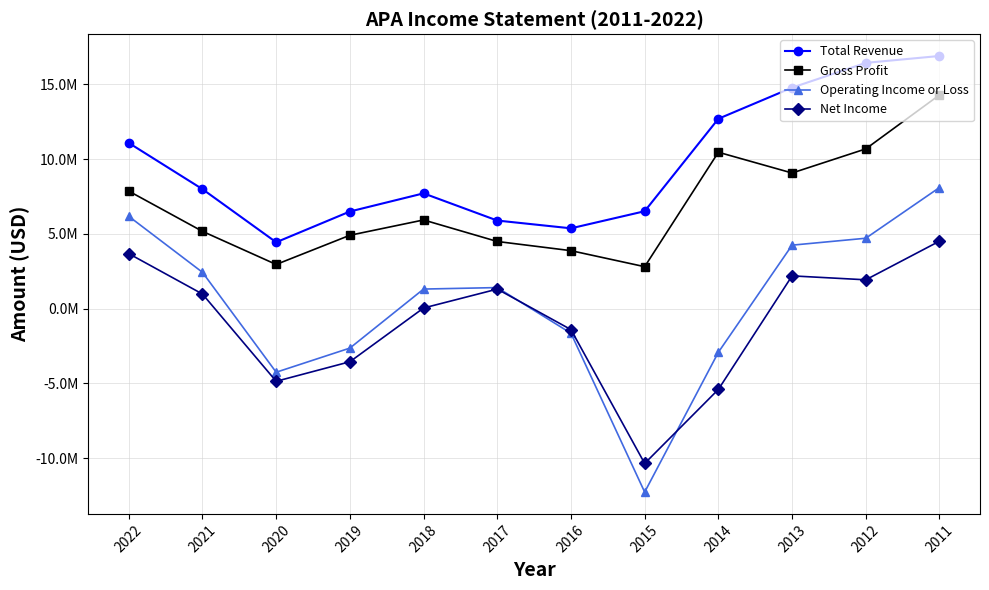

Reading left to right, extract all data points from this chart.

Total Revenue: 11075000	7985000	4435000	6491000	7705000	5887000	5367000	6510000	12691000	14771000	16428000	16888000
Gross Profit: 7855000	5164000	2951000	4902000	5926000	4487000	3873000	2802000	10453000	9065000	10676000	14283000
Operating Income or Loss: 6169000	2425000	-4254000	-2640000	1306000	1405000	-1648000	-12267000	-2919000	4241000	4704000	8093000
Net Income: 3674000	973000	-4860000	-3553000	40000	1304000	-1405000	-10352000	-5403000	2188000	1925000	4508000